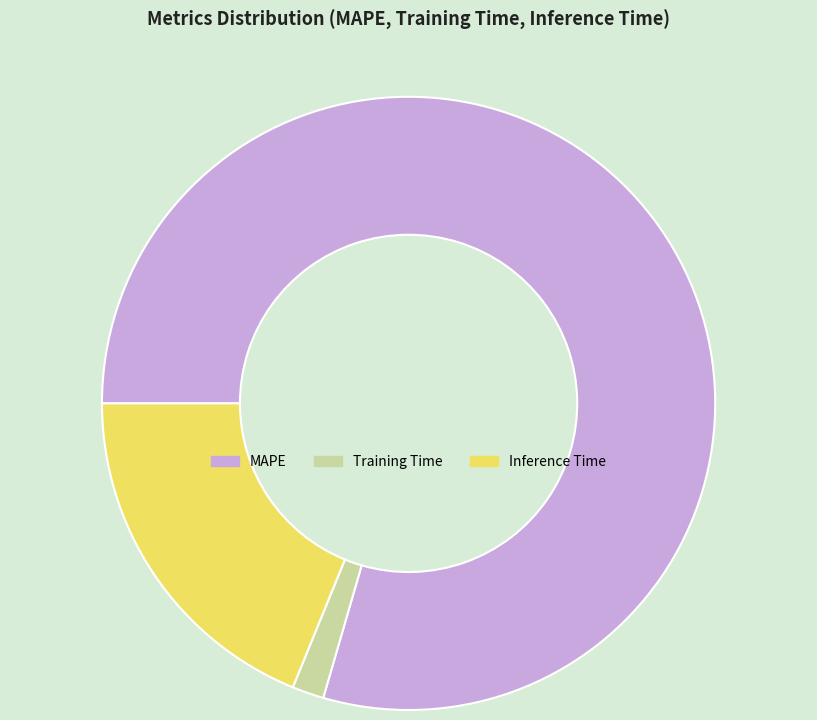

Combined, do Inference Time and Training Time account for over 50%?

No